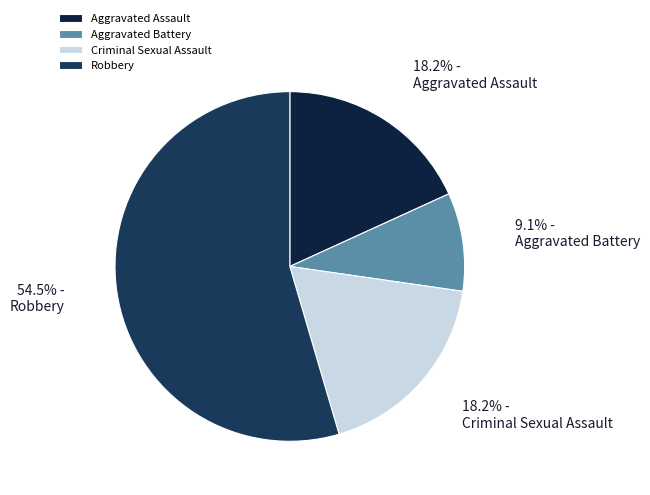

The Aggravated Assault slice represents 29% of the pie. True or false?

False